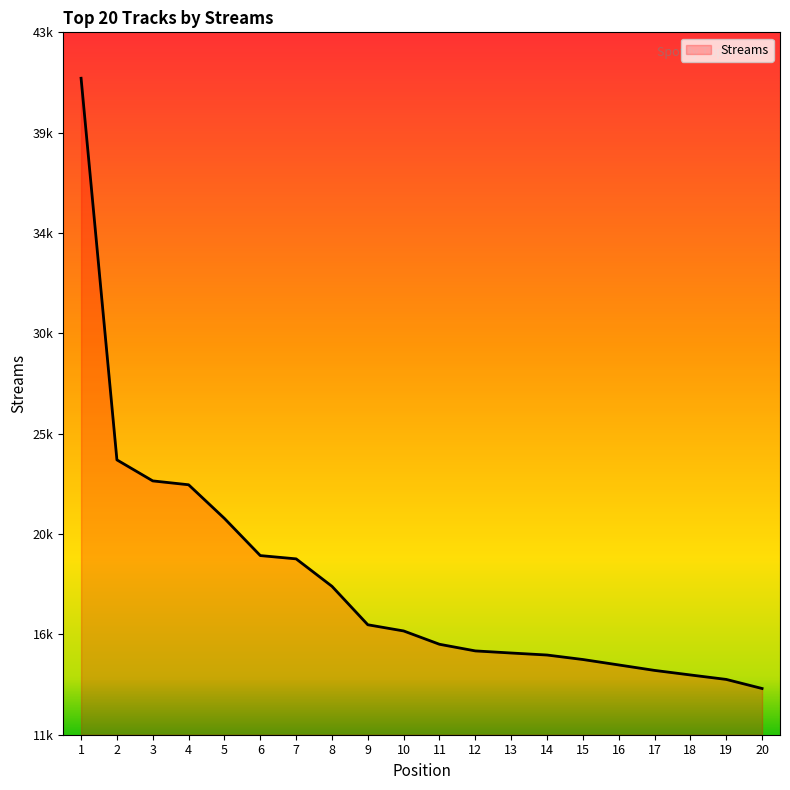

What is the change in value from 6 to 13?

-4409